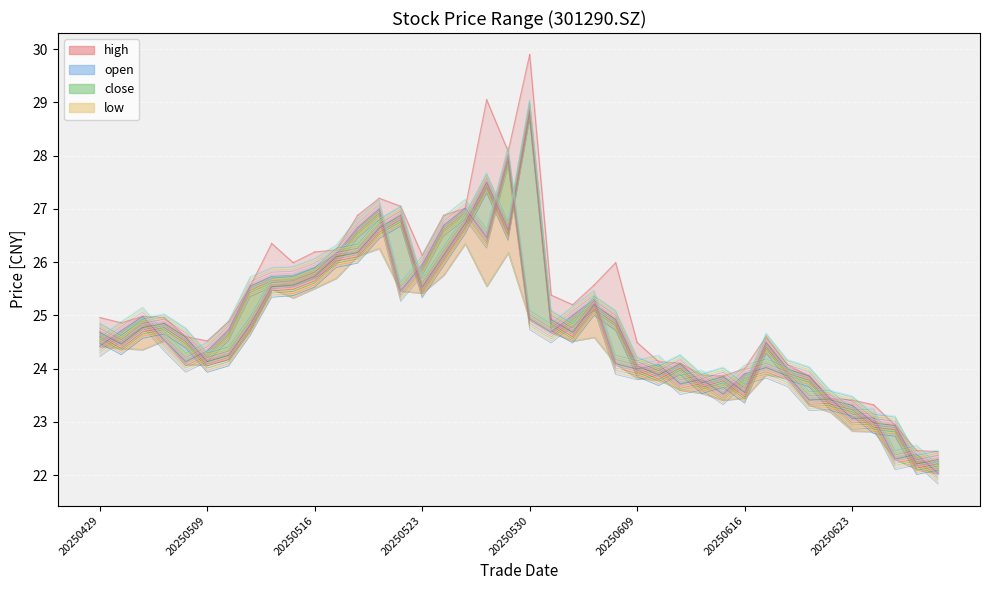

The close series shows 24.5 at 20250604. True or false?

True